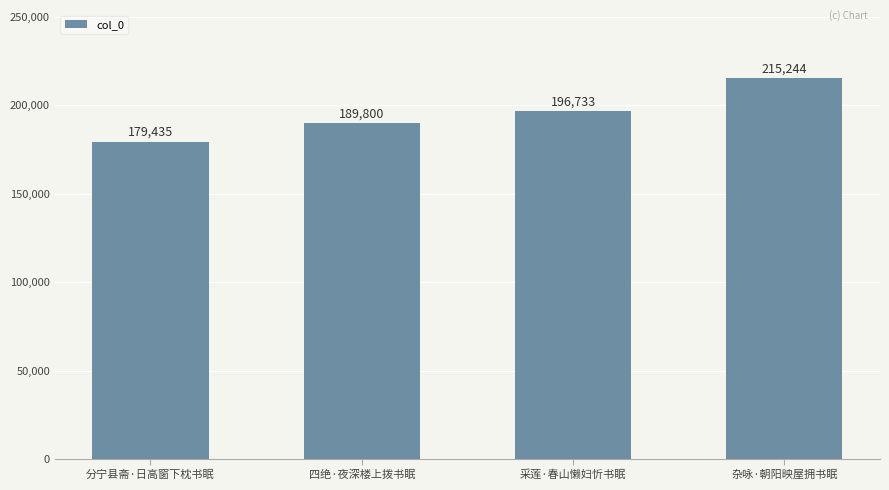

Read the value at 杂咏·朝阳映屋拥书眠, to the nearest 50.

215250